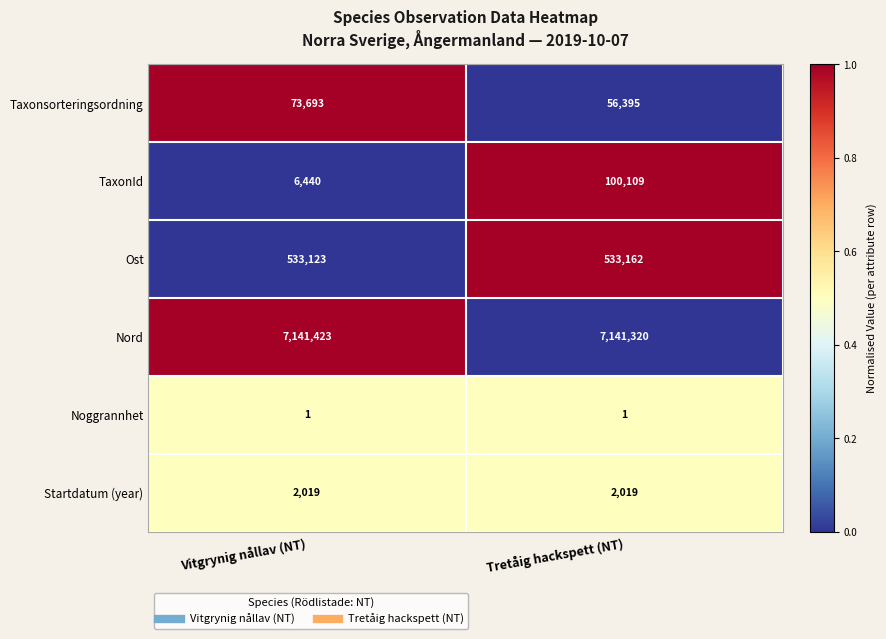

Which series has the largest range (max minus min)?

TaxonId